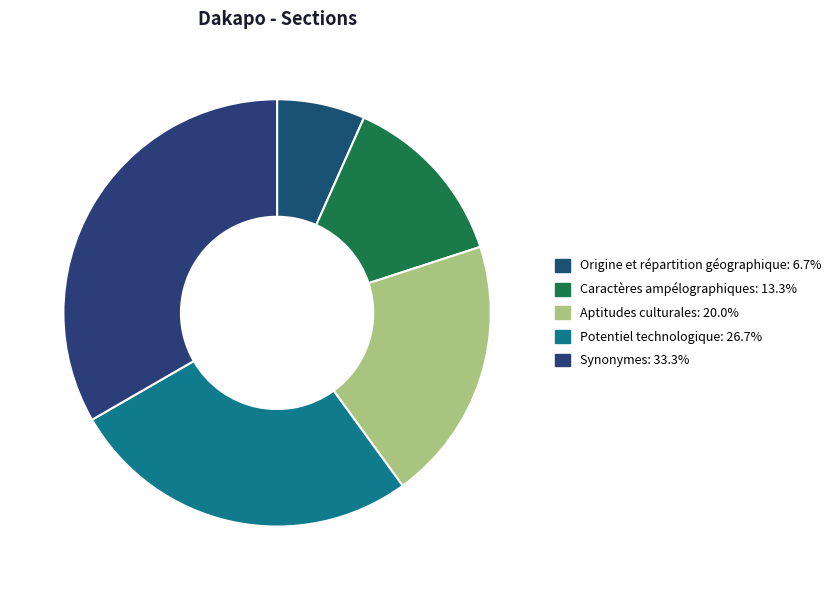

What is the largest slice in the pie chart?

Synonymes